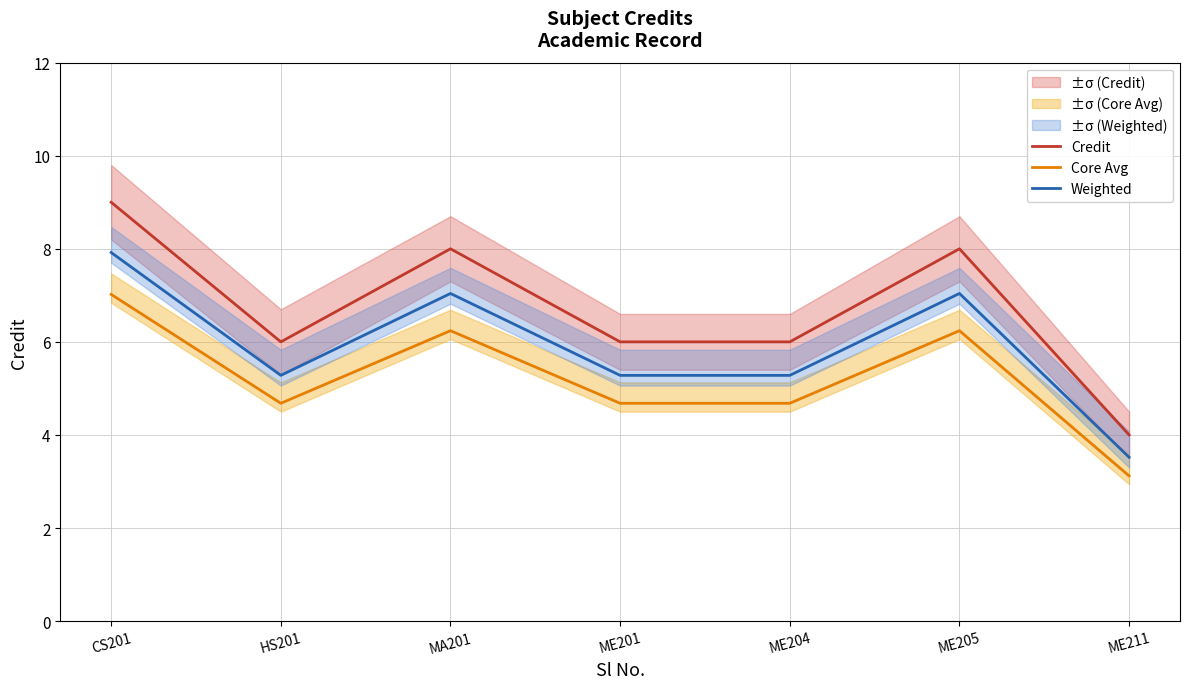

Where is Weighted nearest to the value 5?

HS201